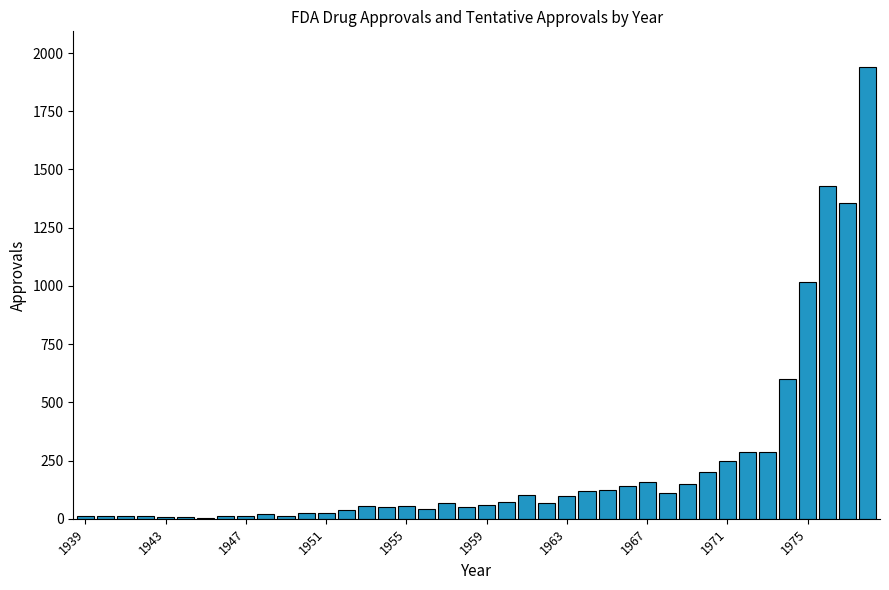

What is the maximum value shown in the chart?

1938